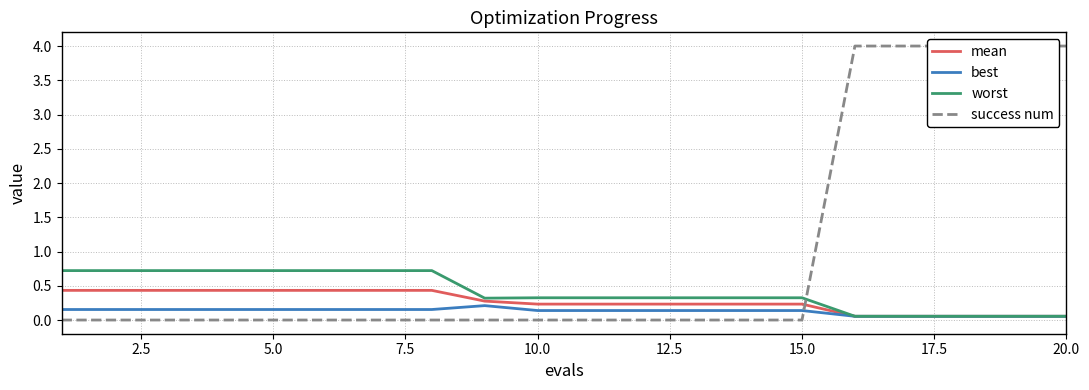

What is the maximum value for worst?

0.7